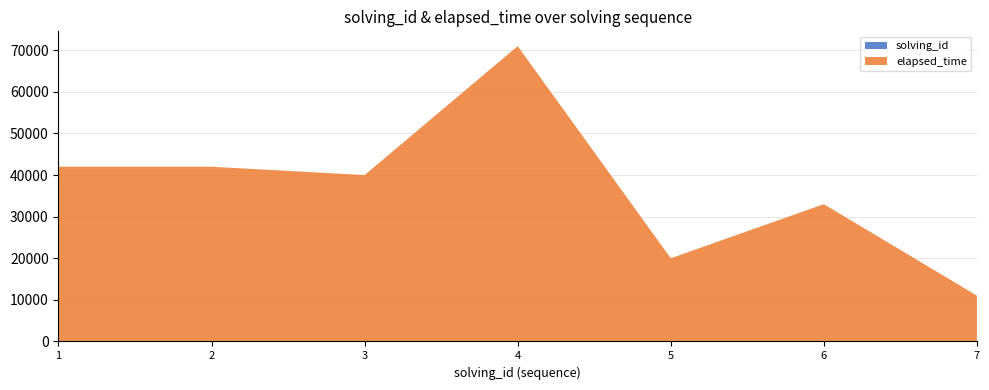

Reading right to left, transcribe all the data shown in this chart.

solving_id: 7=7	6=6	5=5	4=4	3=3	2=2	1=1
elapsed_time: 7=11000	6=33000	5=20000	4=71000	3=40000	2=42000	1=42000